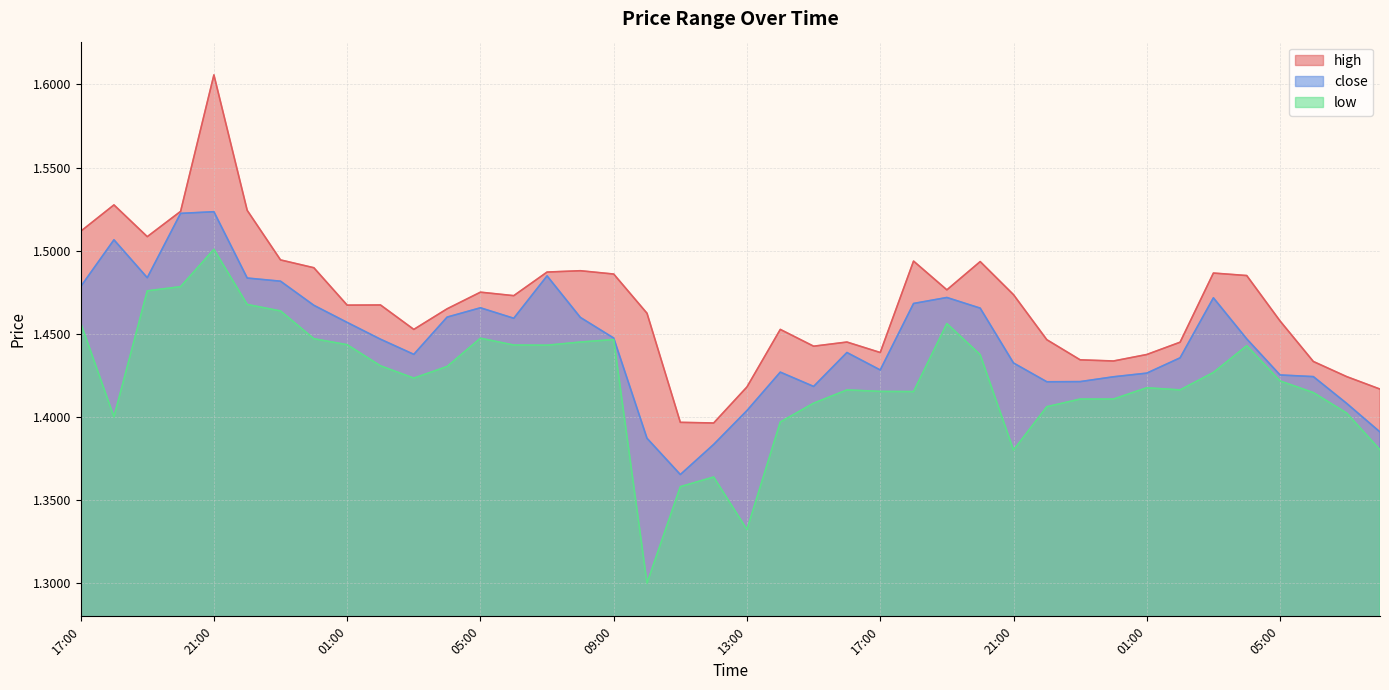

Which has a higher value, 08:00 or 18:00?

18:00